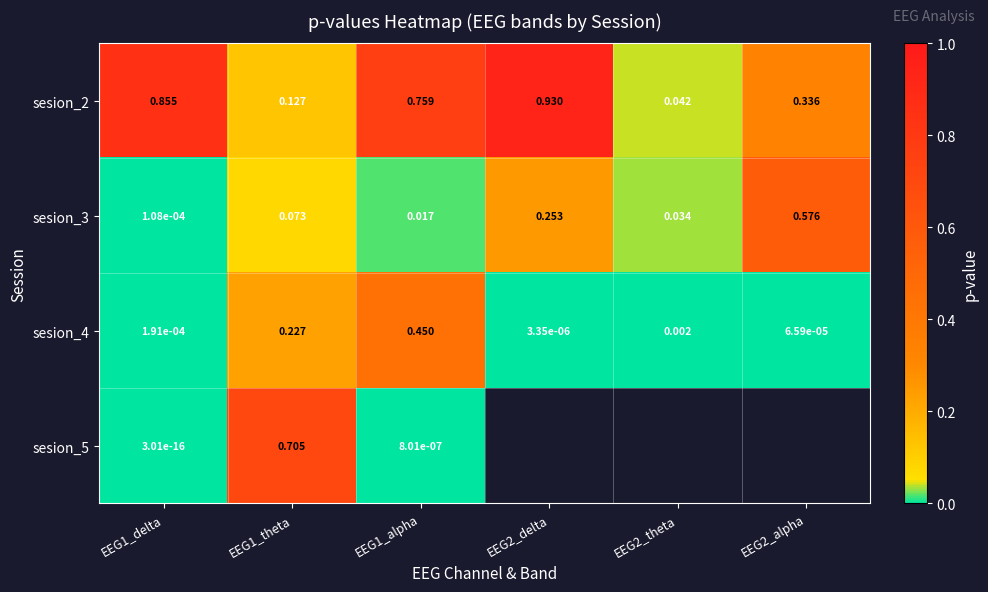

Is the value of sesion_3 at EEG2_theta greater than the value of sesion_2 at EEG2_theta?

No